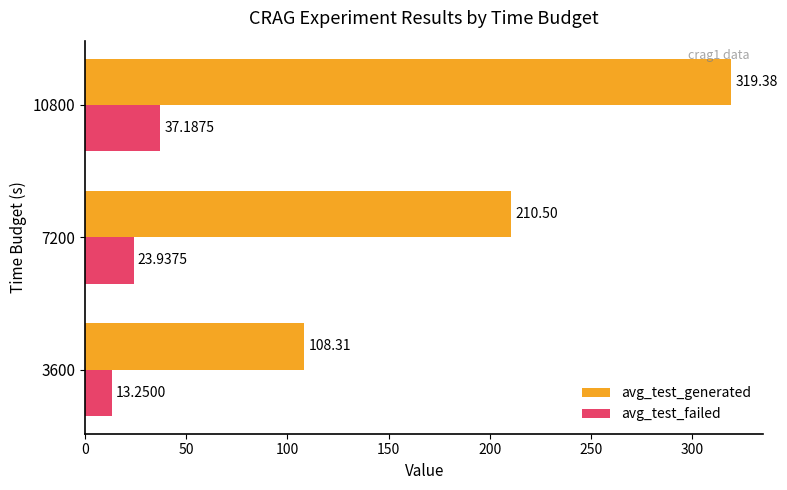

What is the difference between the maximum and second lowest values in the avg_test_generated series?

108.9